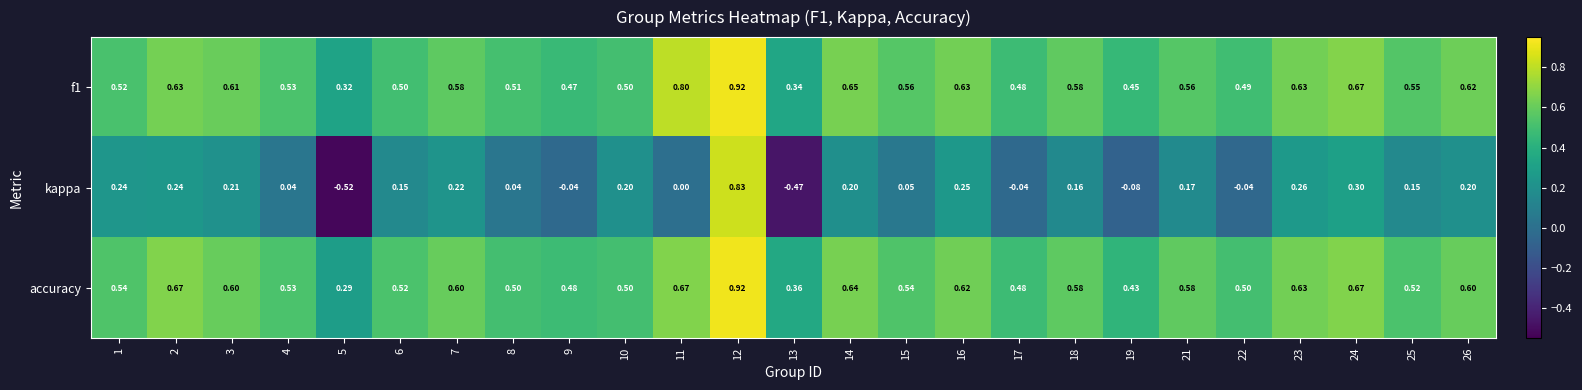

Which series has the largest range (max minus min)?

kappa